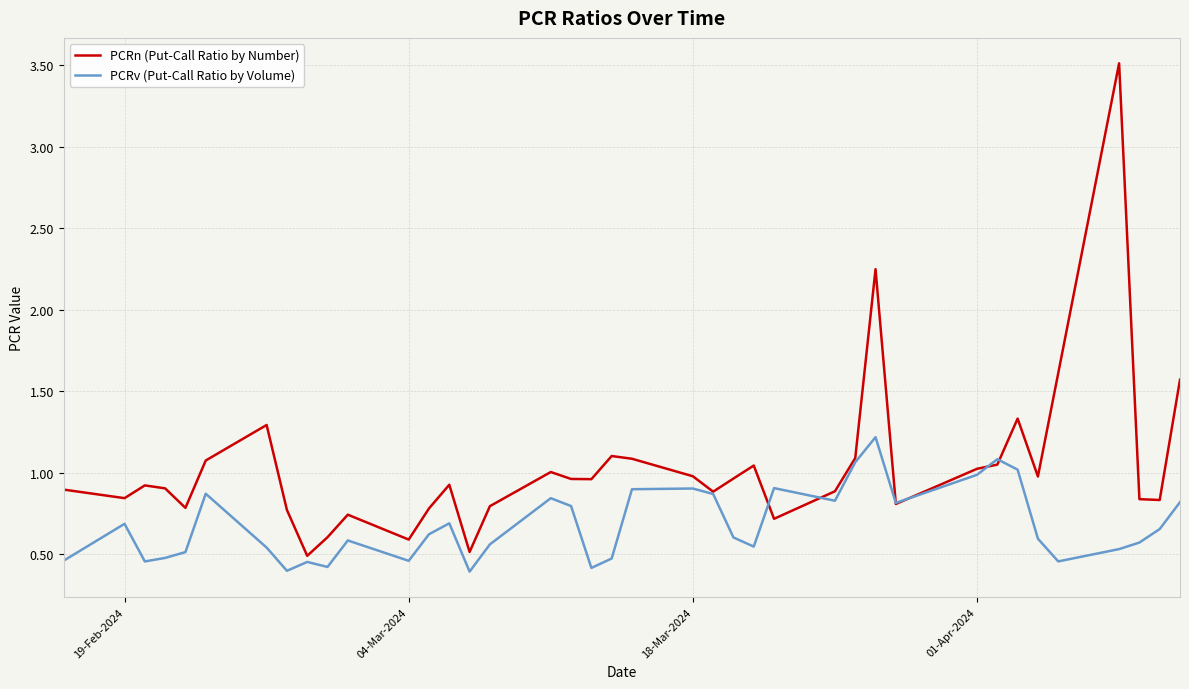

Which series has the largest total across all categories?

PCRn (Put-Call Ratio by Number)